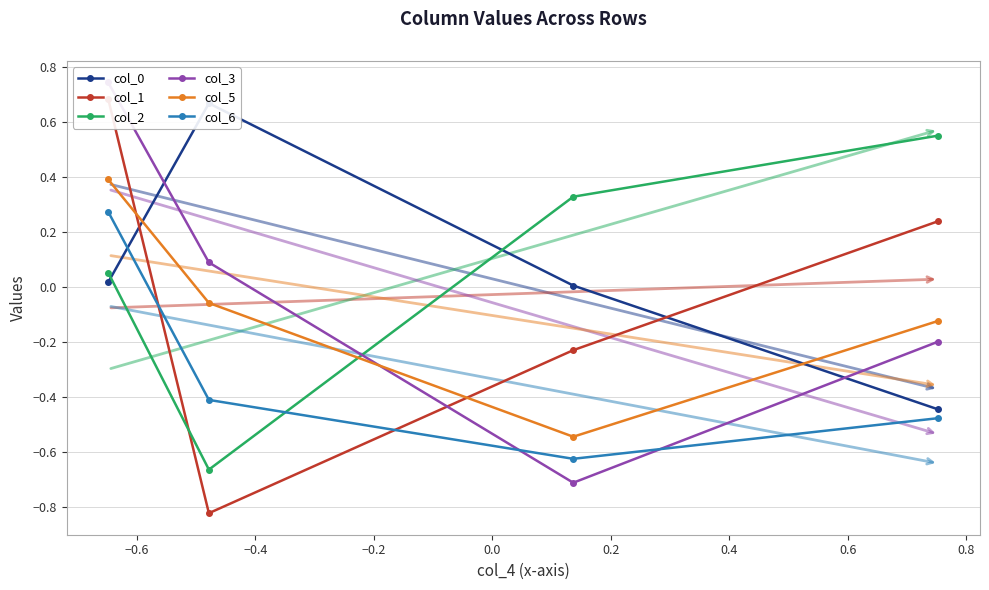

True or false: col_2 and col_5 intersect in this chart.

True